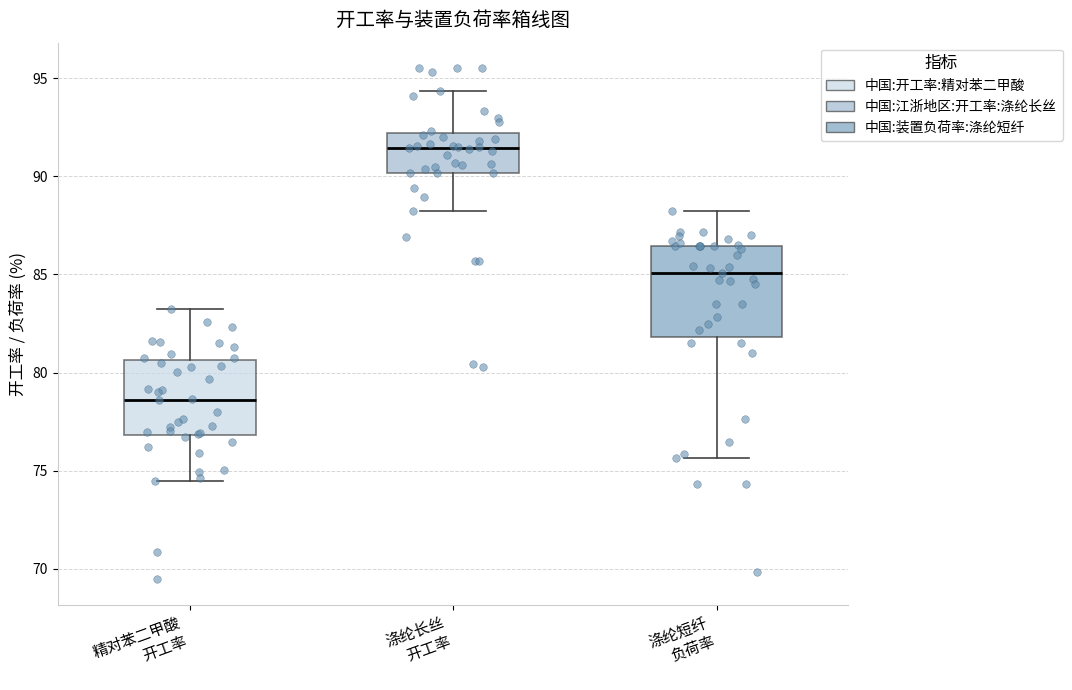

Where does the median line of the box for 涤纶长丝 开工率 sit on the y-axis? The values are not printed on the chart, so give them approximately, as read against the axis.

91.5